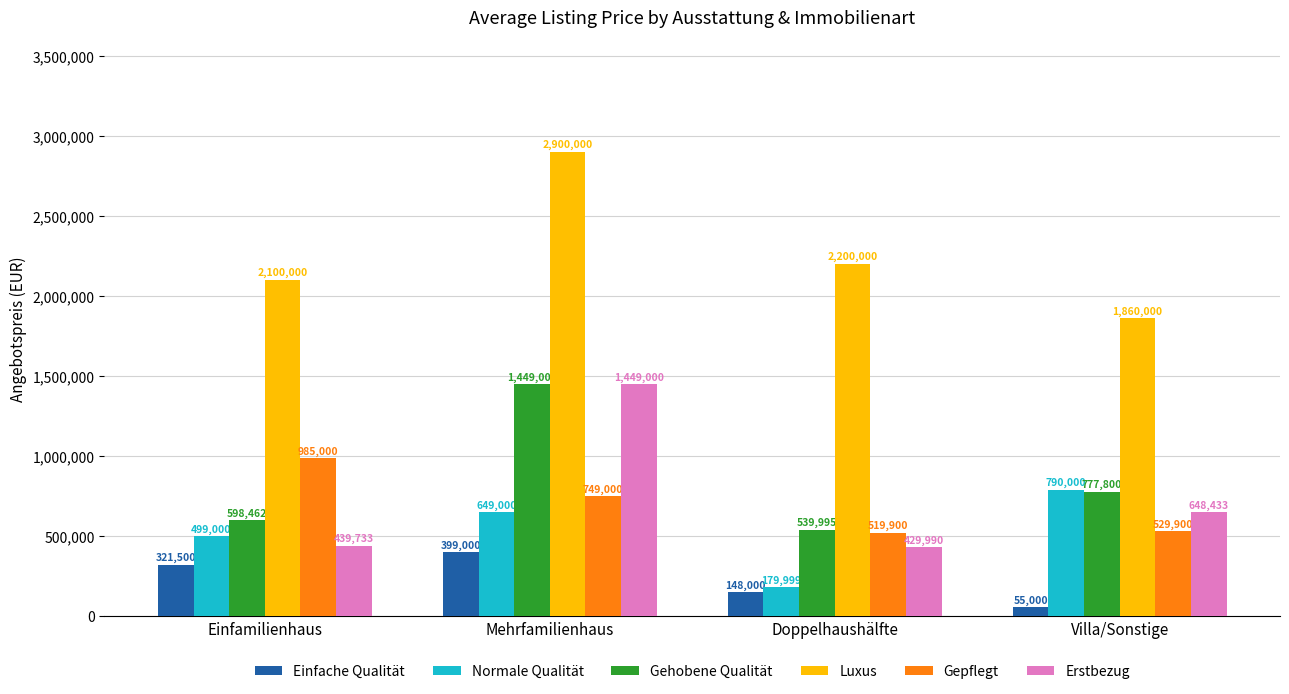

What is the difference between the maximum and minimum values in the Normale Qualität series?

610001